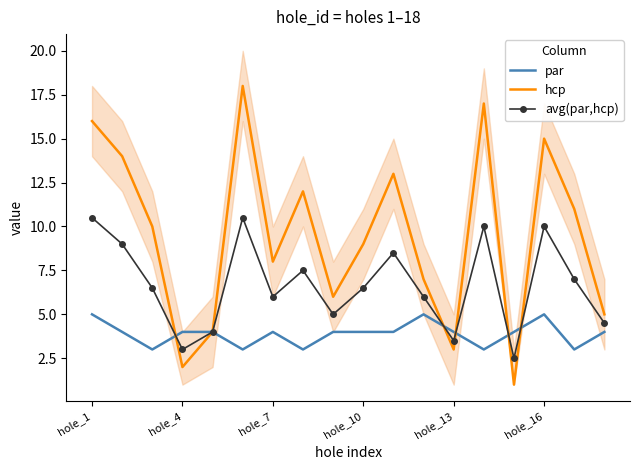

What is the maximum value for avg(par,hcp)?

10.5